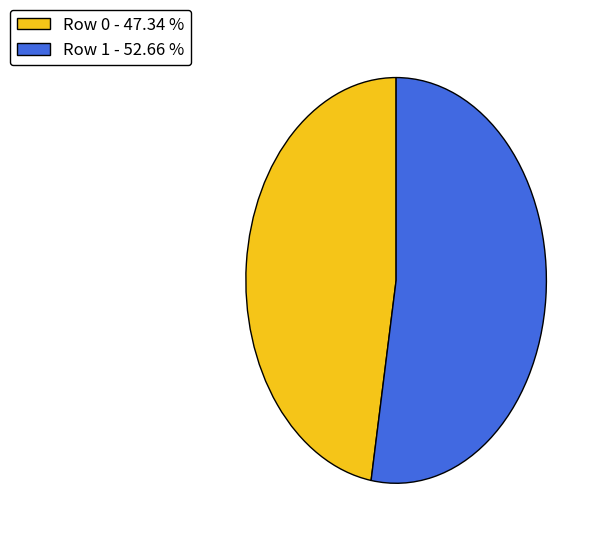

Is the sum of Row 0 and Row 1 greater than half?

Yes